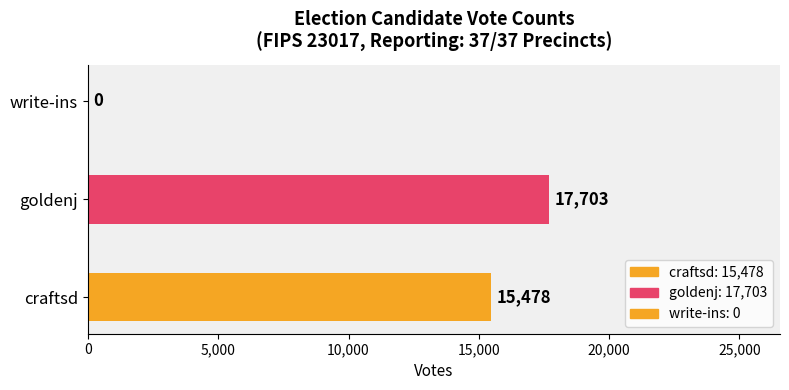

What is the sum of all values?

33181